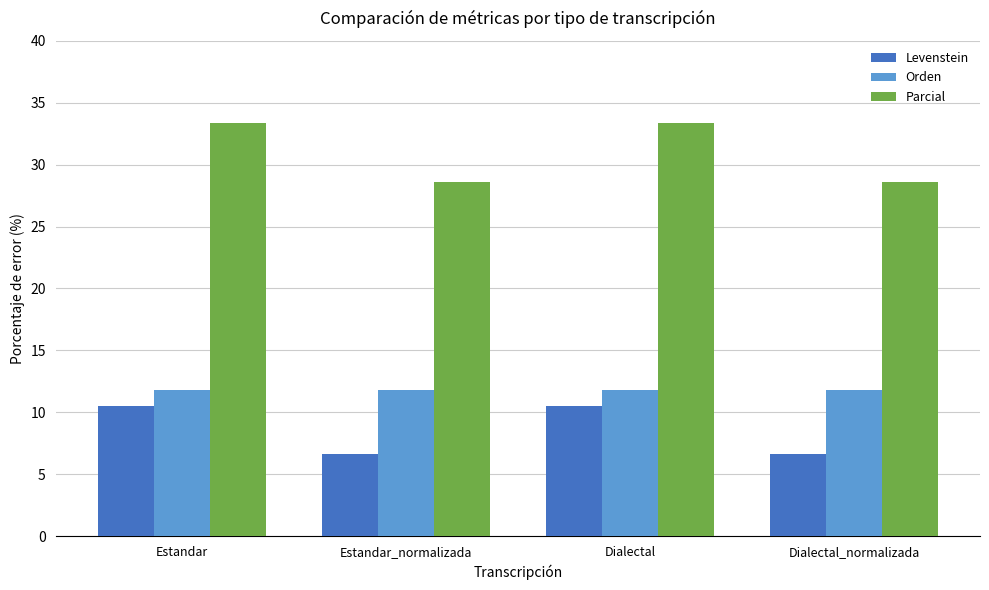

Rank the series by their maximum value, from highest to lowest.

Parcial, Orden, Levenstein